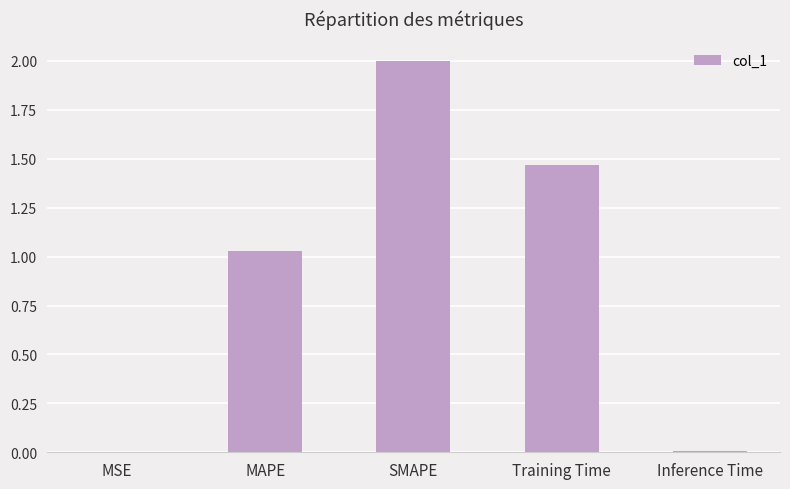

What is the sum of all values?

4.5